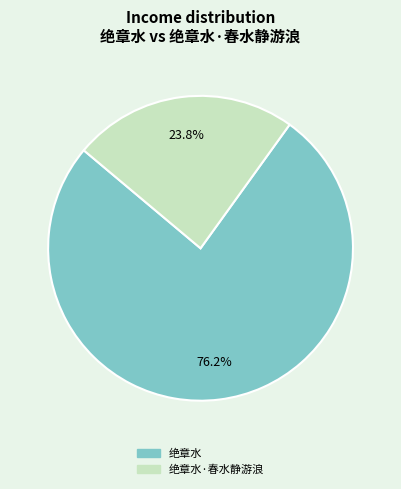

Is there any slice that represents more than half of the pie?

Yes